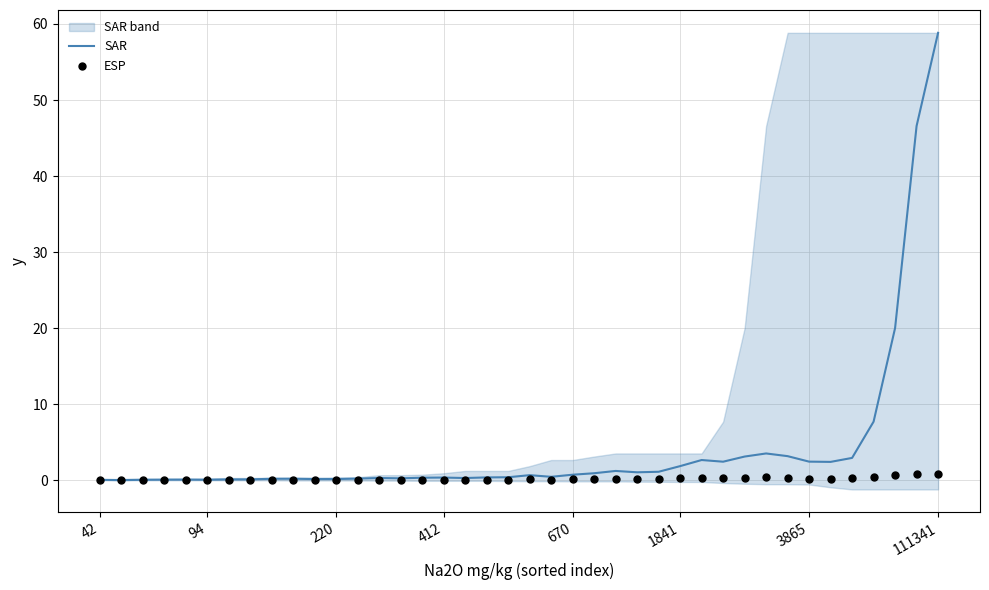

What are all the series names shown in the legend?

SAR, ESP